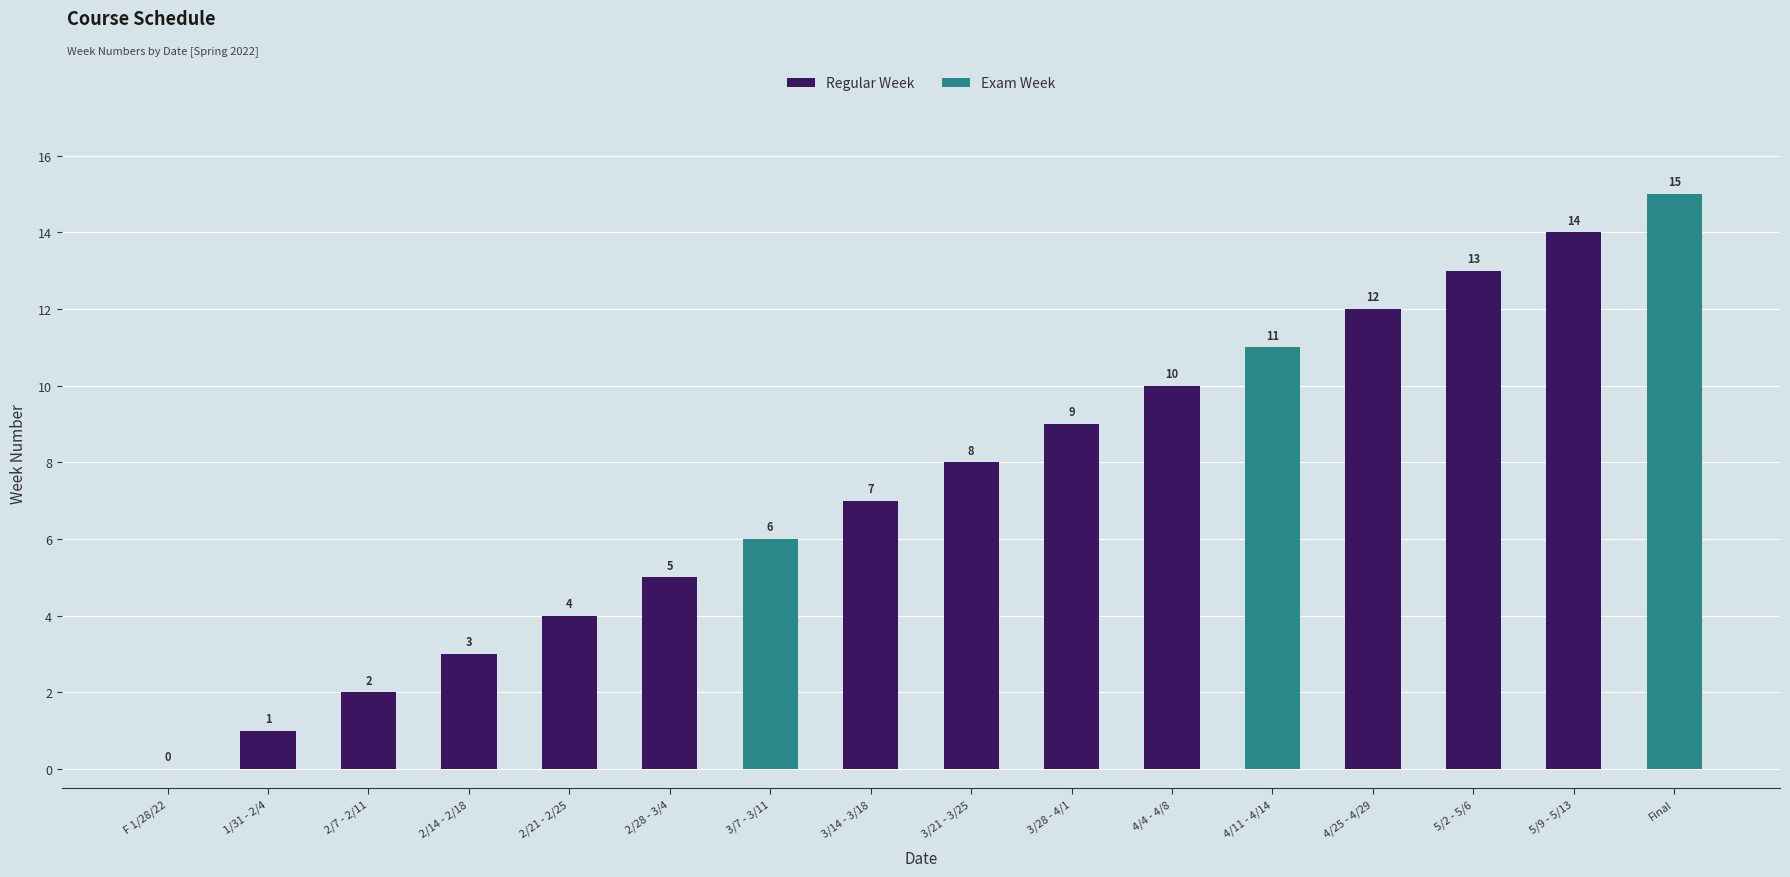

Is it true that the value at 4/4 - 4/8 is 18?

False